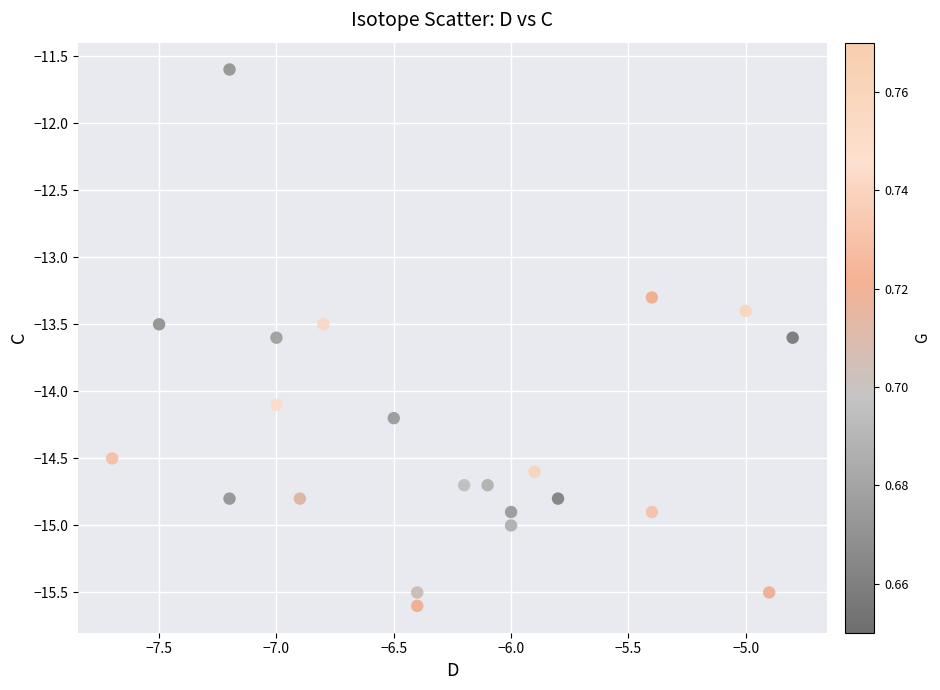

What Y value in the scatter plot is closest to -13?

-13.3